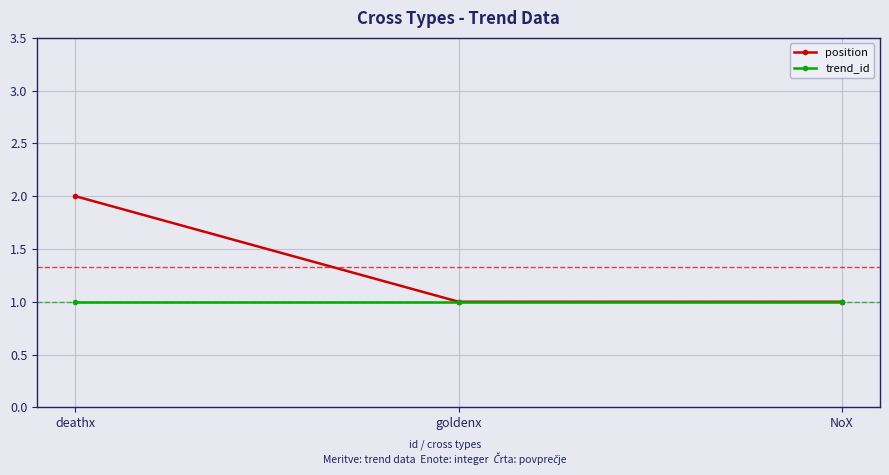

Is this an area chart (filled region under the line)?

No